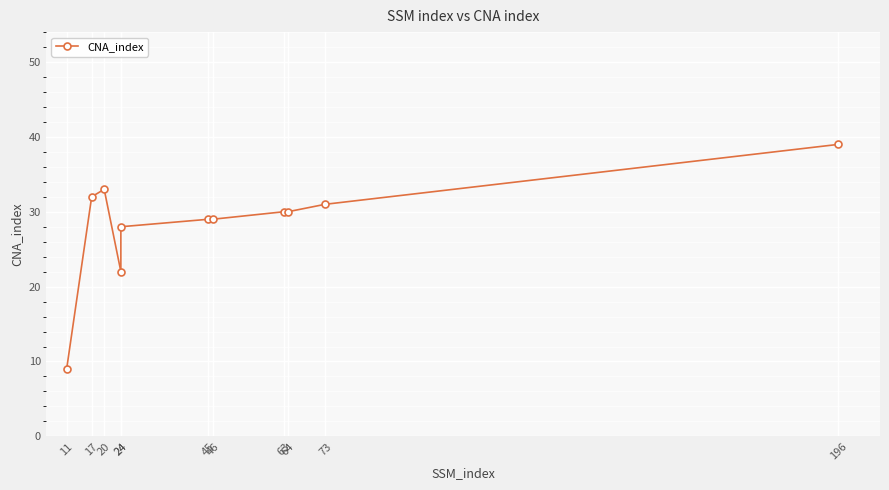

List the labels in order of value, smallest first.

11, 24, 24, 45, 46, 63, 64, 73, 17, 20, 196